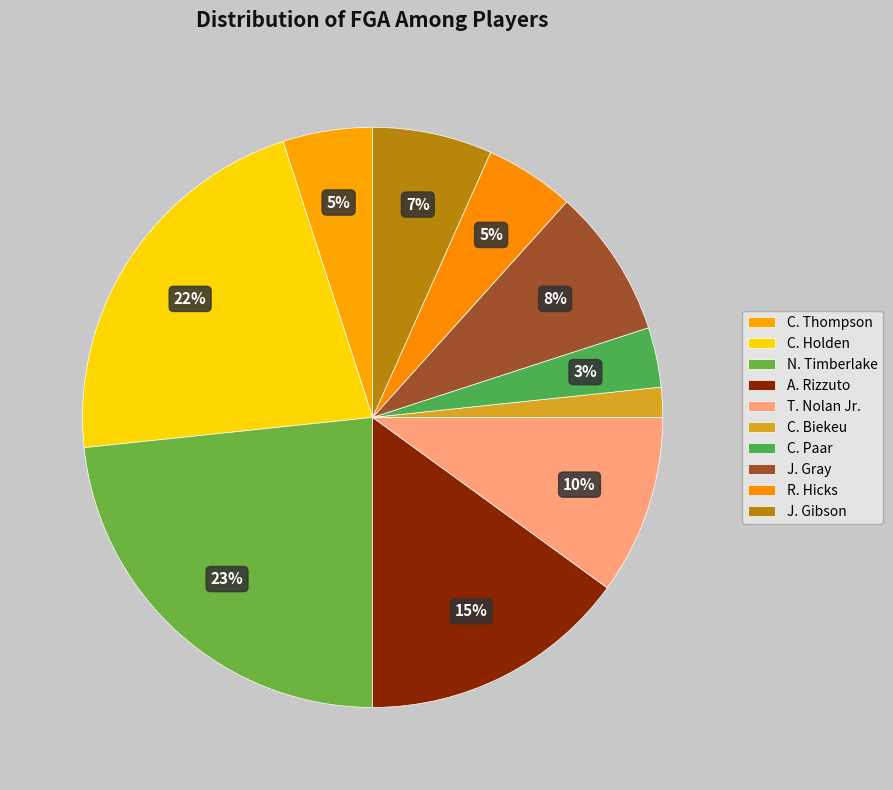

To the nearest percent, what portion does A. Rizzuto represent?

15%